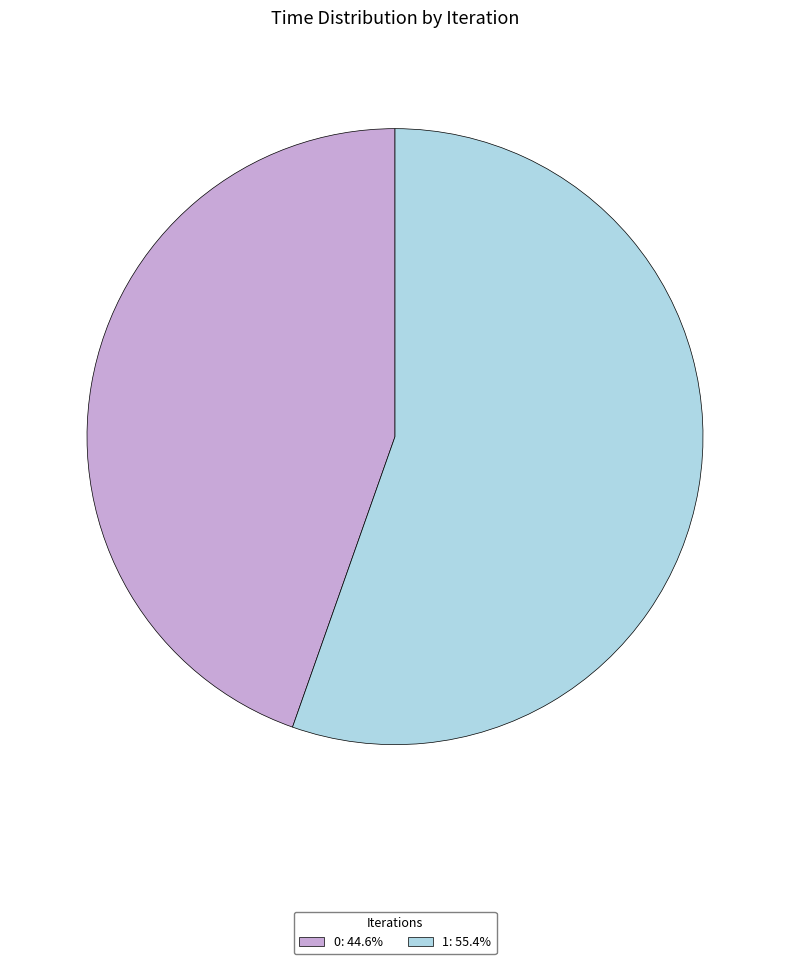

Do 1: 55.4% and 0: 44.6% together represent more than half of the pie?

Yes